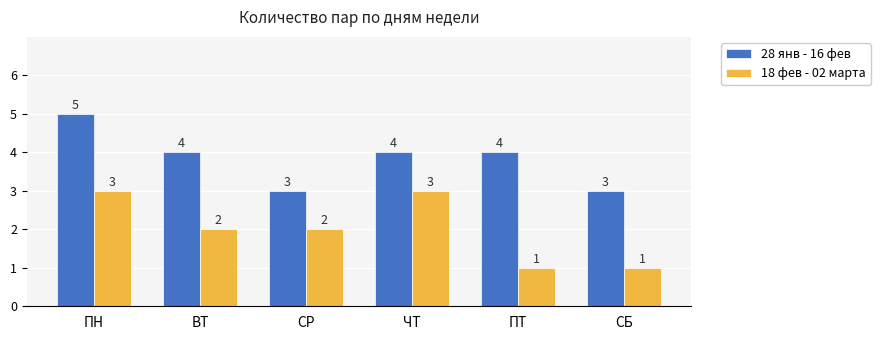

Rank the series at СР from lowest to highest value.

18 фев - 02 марта, 28 янв - 16 фев